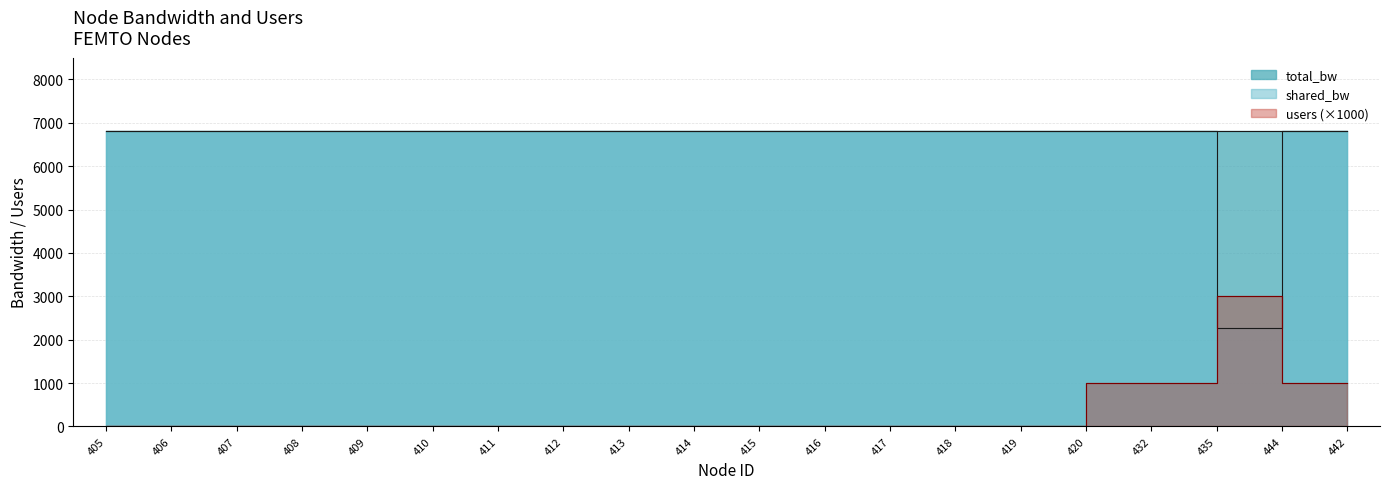

Between which two adjacent categories do shared_bw and users first intersect?

435 and 444